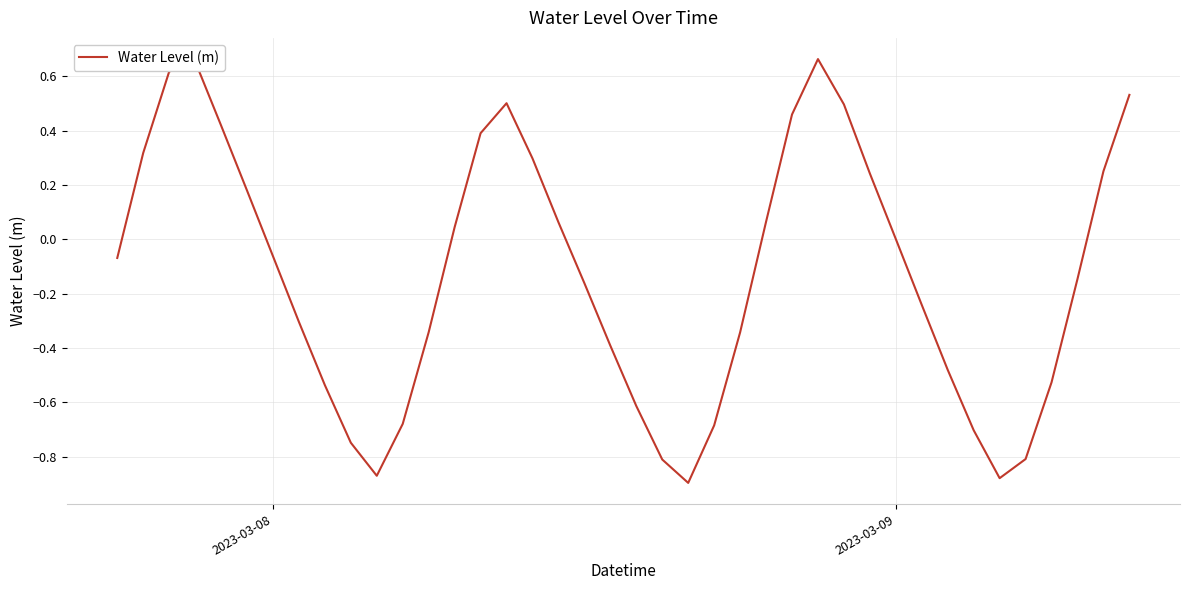

What is the difference between the maximum and minimum values?

1.6